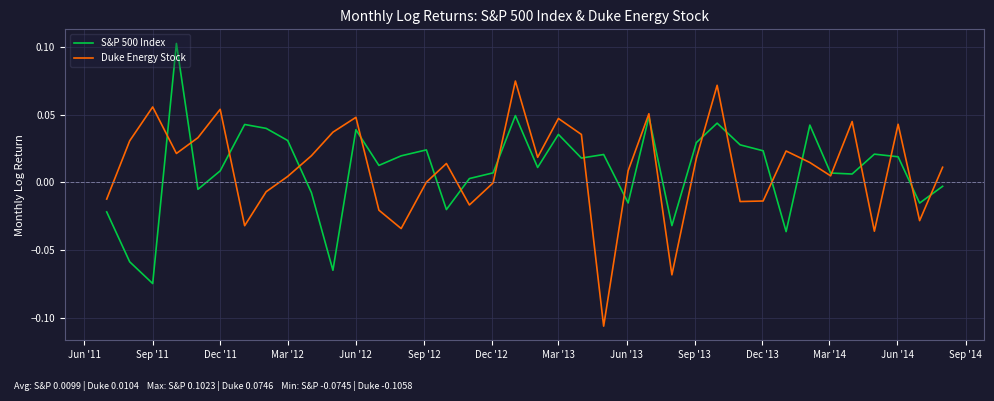

Rank the series by their maximum value, from lowest to highest.

Duke Energy Stock, S&P 500 Index